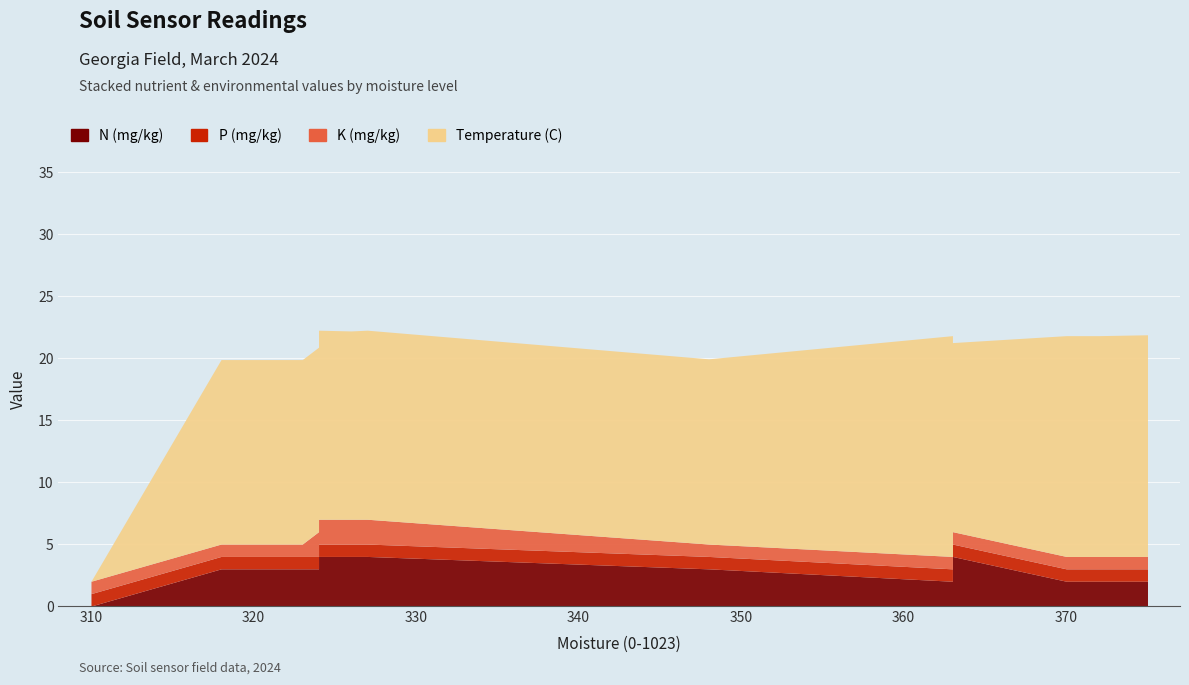

Which has a higher value, 363 or 372?

363